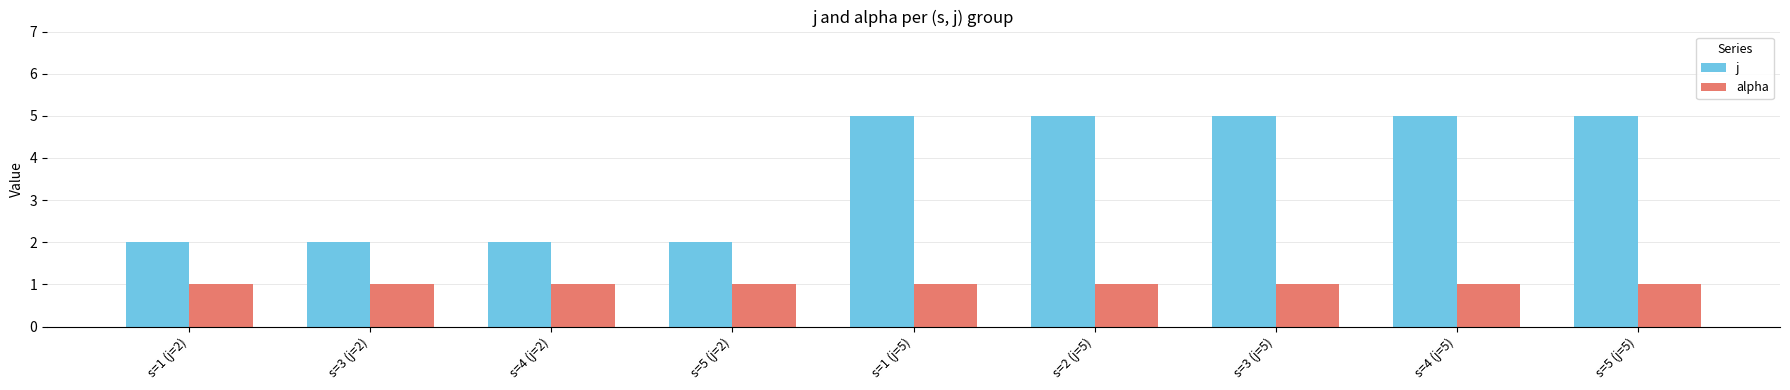

What is the label of the 4th bar from the left?

s=5 (j=2)